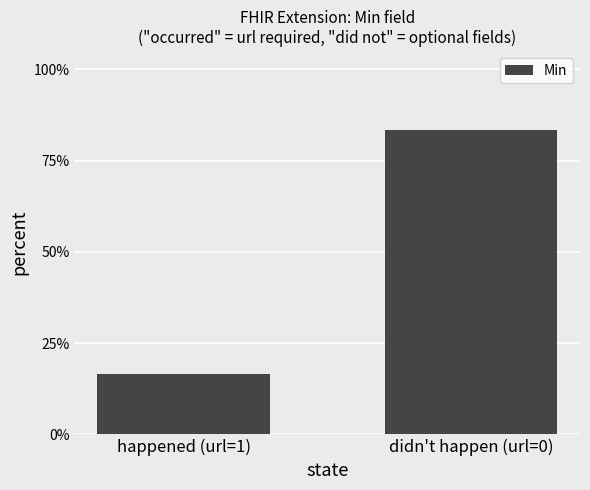

What is the value of the 2nd bar from the left?

83.3